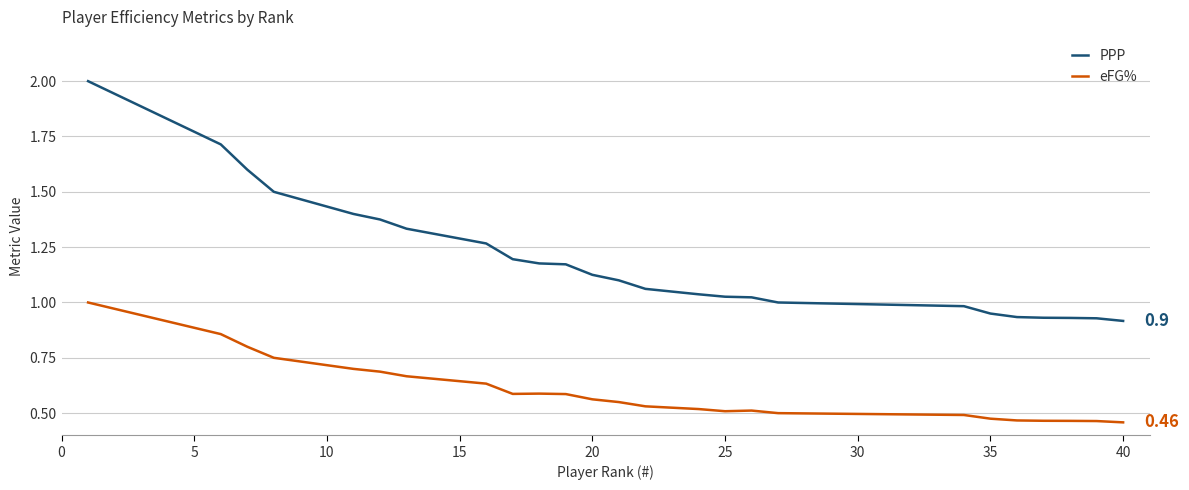

Which series has the largest range (max minus min)?

PPP